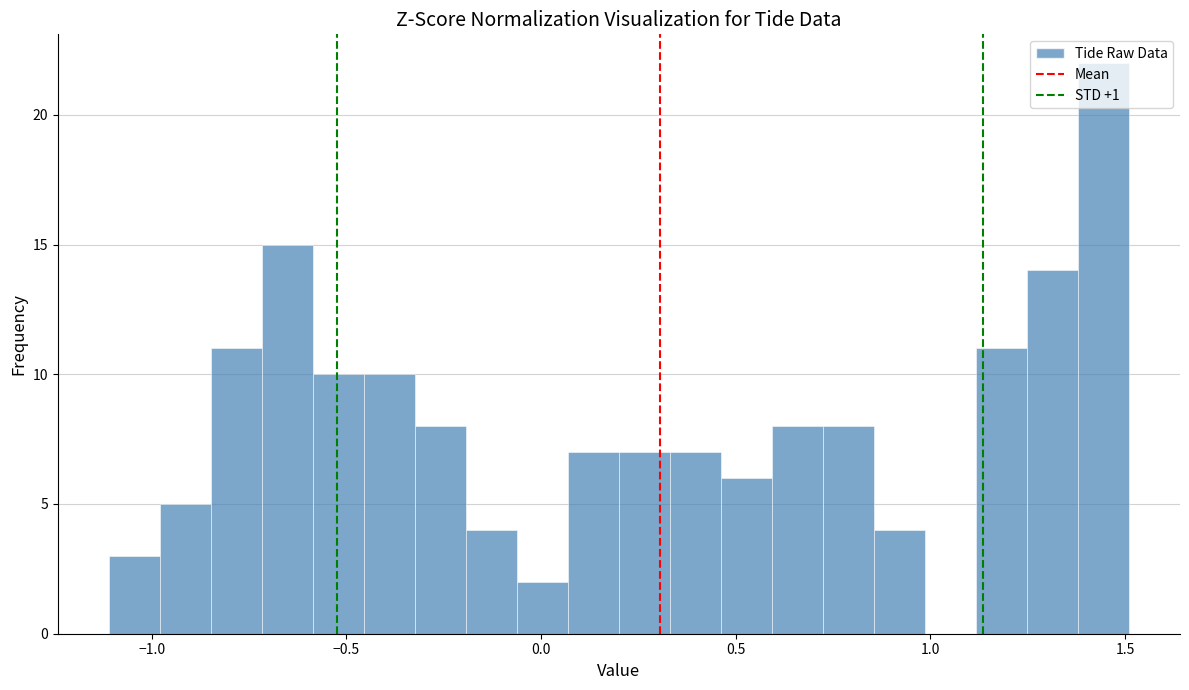

Read against the x-axis, roughly where is the centre of the tallest bar?

1.45